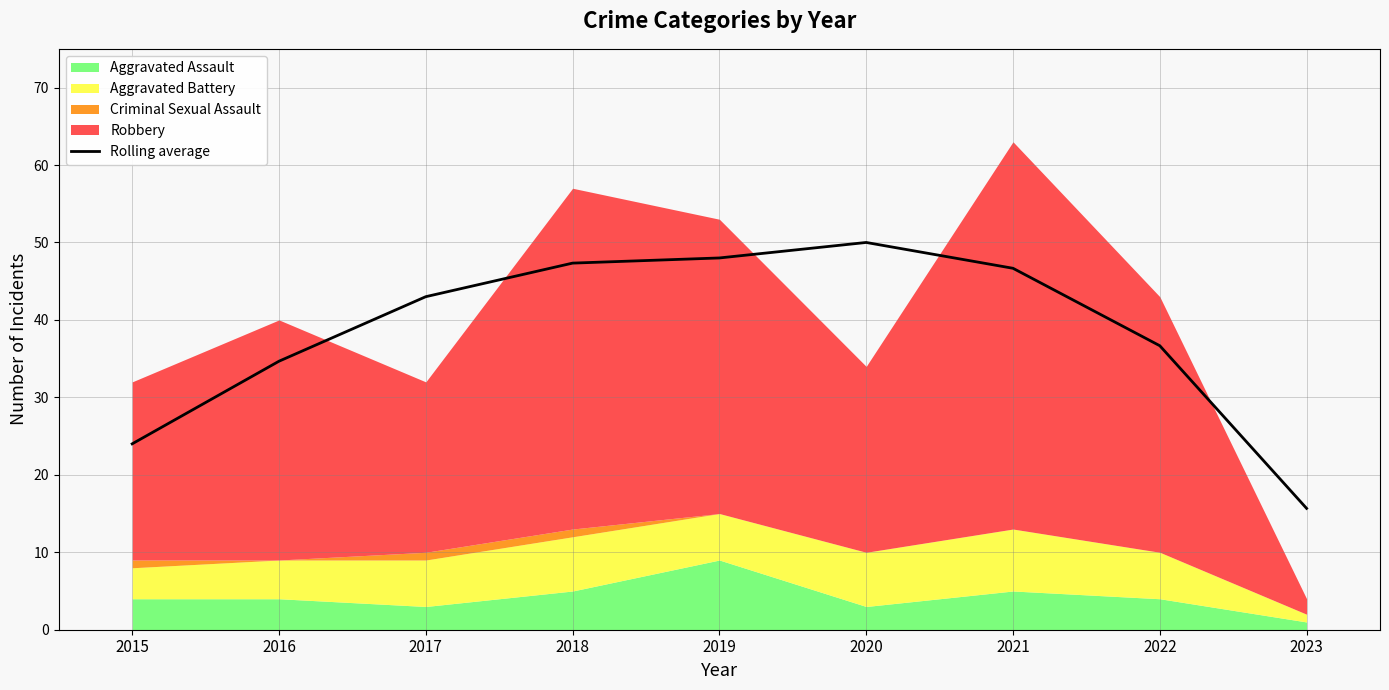

What is the greatest value displayed?

50.0